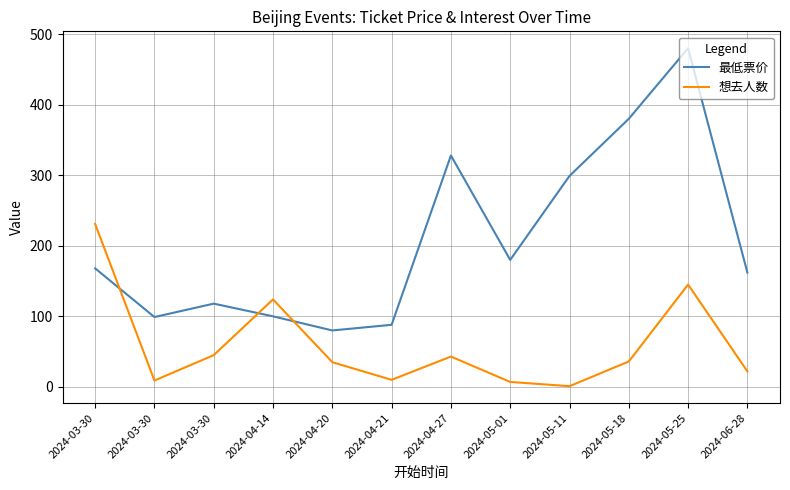

Does the chart display data point markers on the line(s)?

No